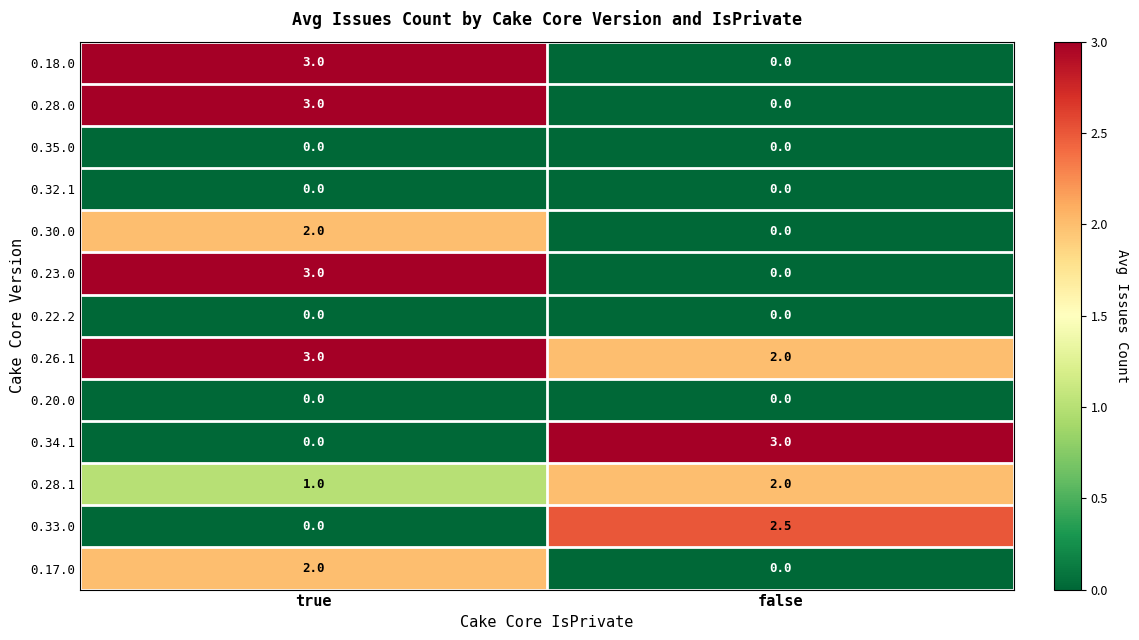

Reading left to right, transcribe all the data shown in this chart.

0.18.0: 3.0	0.0
0.28.0: 3.0	0.0
0.35.0: 0.0	0.0
0.32.1: 0.0	0.0
0.30.0: 2.0	0.0
0.23.0: 3.0	0.0
0.22.2: 0.0	0.0
0.26.1: 3.0	2.0
0.20.0: 0.0	0.0
0.34.1: 0.0	3.0
0.28.1: 1.0	2.0
0.33.0: 0.0	2.5
0.17.0: 2.0	0.0